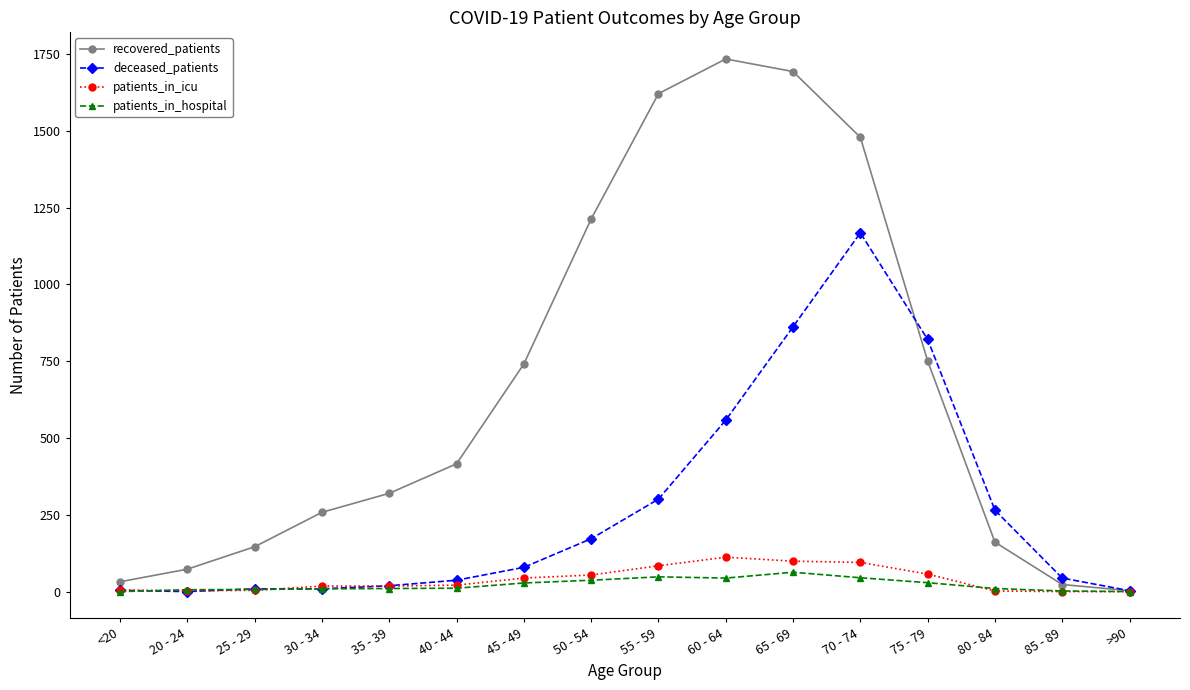

Is it true that recovered_patients equals 1479 at 70 - 74?

True